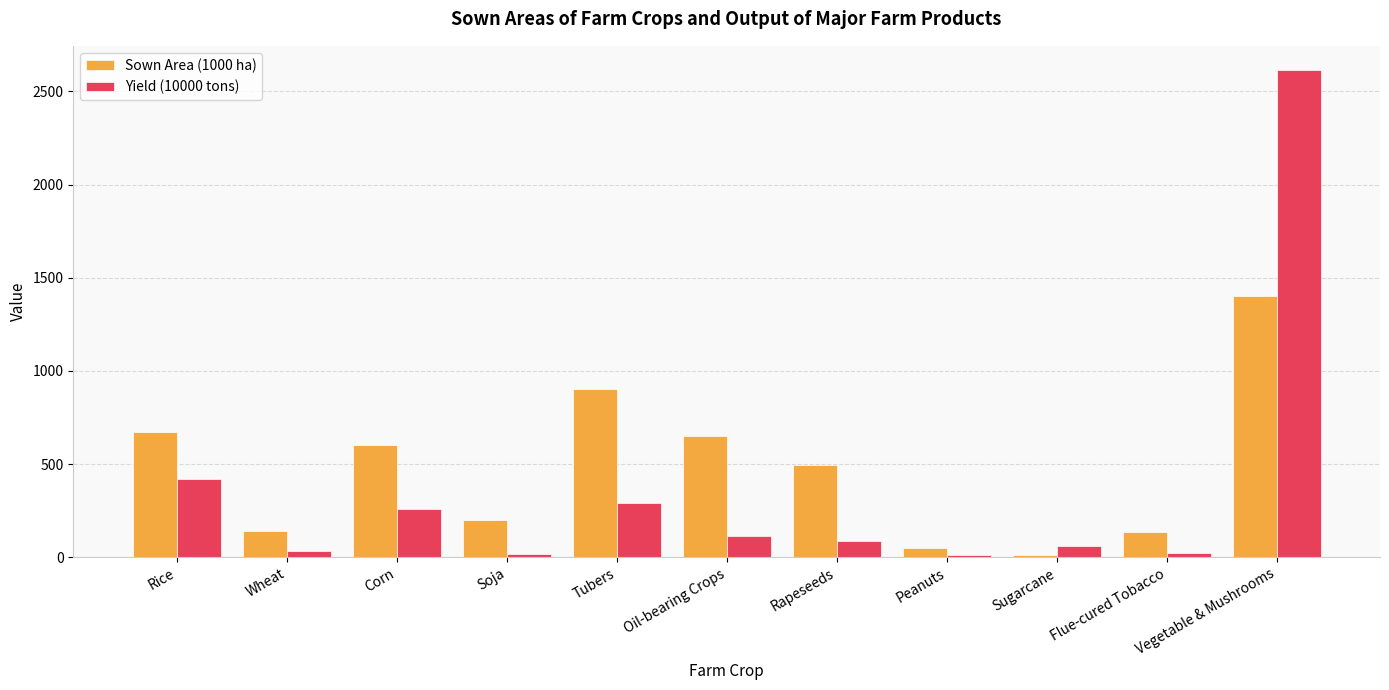

True or false: Sown Area (1000 ha) has a value of 671.8 at Rice.

True